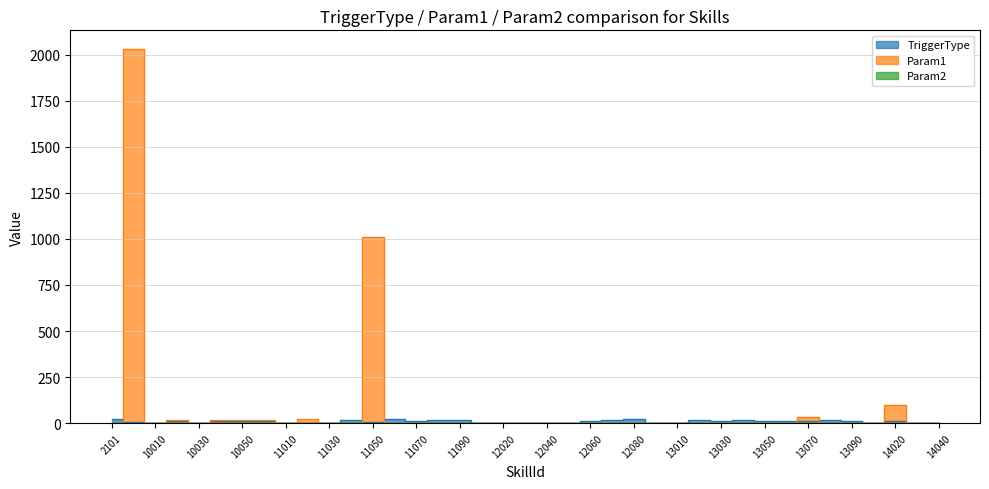

Reading left to right, transcribe all the data shown in this chart.

TriggerType: 2101=20.1	3021=6.0	10010=0.0	10020=14.4	10030=0.0	10040=14.4	10050=14.4	10060=14.4	11010=0.0	11020=1.0	11030=0.0	11040=15.0	11050=6.0	11060=20.1	11070=12.1	11080=15.0	11090=15.0	12010=0.0	12020=0.0	12030=0.0	12040=0.0	12050=0.0	12060=12.1	12070=15.0	12080=23.0	12090=0.0	13010=0.0	13020=15.0	13030=12.0	13040=15.0	13050=12.0	13060=12.1	13070=10.0	13080=15.0	13090=10.1	14010=0.0	14020=12.0	14030=0.0	14040=0.0
Param1: 2101=0.0	3021=2030.0	10010=0.0	10020=20.0	10030=0.0	10040=20.0	10050=20.0	10060=20.0	11010=0.0	11020=25.0	11030=0.0	11040=0.0	11050=1010.0	11060=0.0	11070=0.0	11080=0.0	11090=0.0	12010=0.0	12020=0.0	12030=0.0	12040=0.0	12050=0.0	12060=0.0	12070=0.0	12080=0.0	12090=0.0	13010=0.0	13020=0.0	13030=0.0	13040=0.0	13050=0.0	13060=0.0	13070=33.0	13080=0.0	13090=0.0	14010=0.0	14020=100.0	14030=0.0	14040=0.0
Param2: 2101=0.0	3021=0.0	10010=0.0	10020=0.0	10030=0.0	10040=0.0	10050=0.0	10060=0.0	11010=0.0	11020=0.0	11030=0.0	11040=0.0	11050=1.0	11060=0.0	11070=0.0	11080=0.0	11090=0.0	12010=0.0	12020=0.0	12030=0.0	12040=0.0	12050=0.0	12060=0.0	12070=0.0	12080=0.0	12090=0.0	13010=0.0	13020=0.0	13030=0.0	13040=1.0	13050=0.0	13060=0.0	13070=0.0	13080=0.0	13090=0.0	14010=0.0	14020=0.0	14030=0.0	14040=0.0